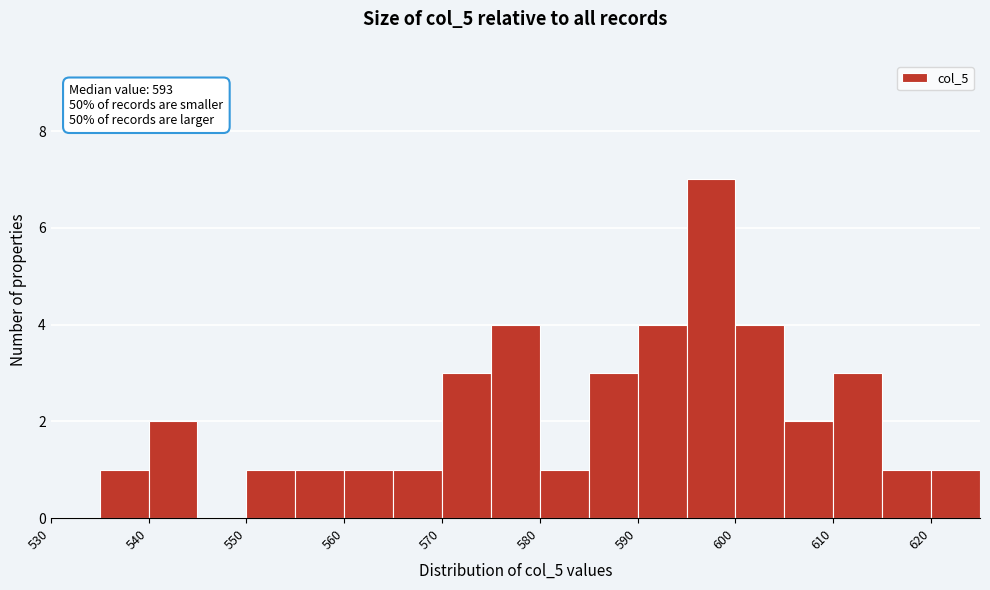

Over which range of the x-axis is the bar tallest?

595 to 600